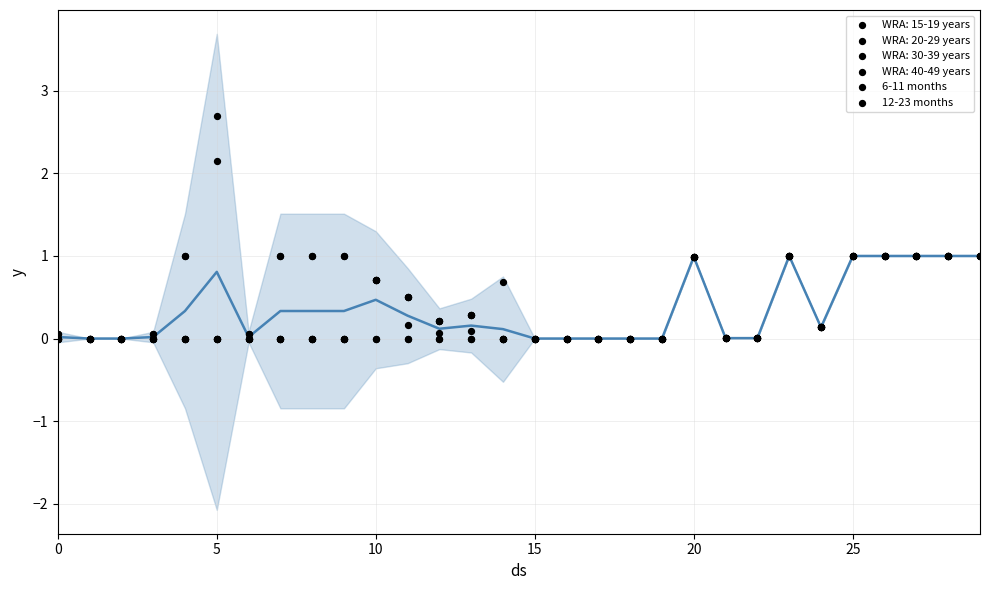

Which series has the largest total across all categories?

6-11 months